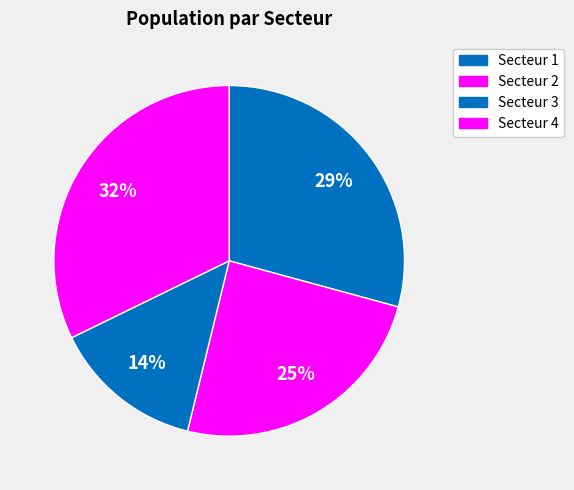

Rank the categories by value from highest to lowest.

4, 1, 2, 3